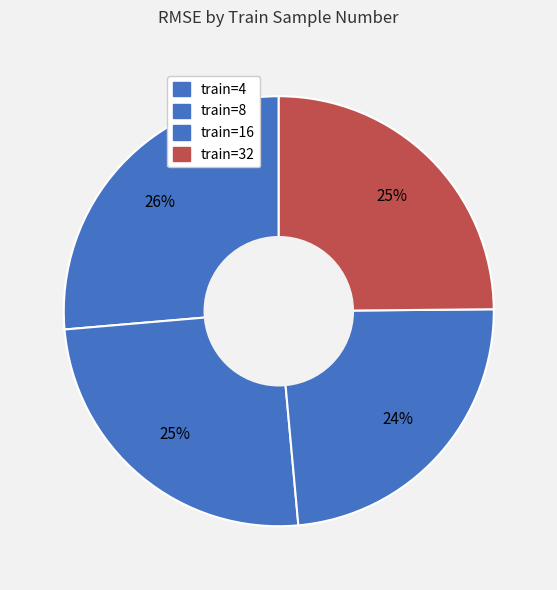

How many slices are in this pie chart?

4